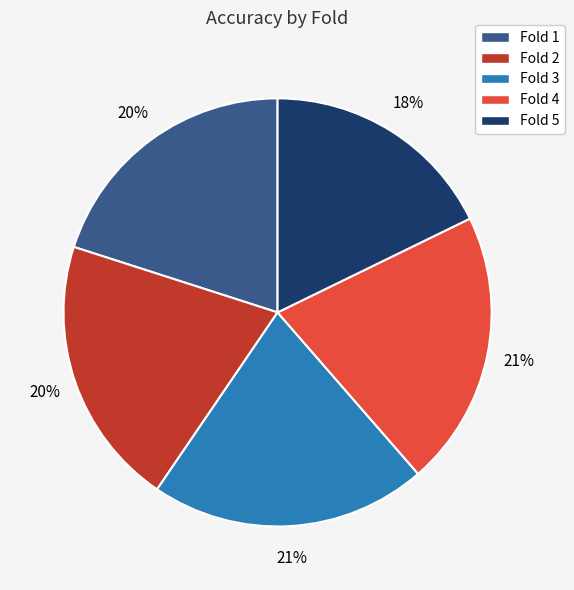

Which category has the smallest portion of the pie?

Fold 5